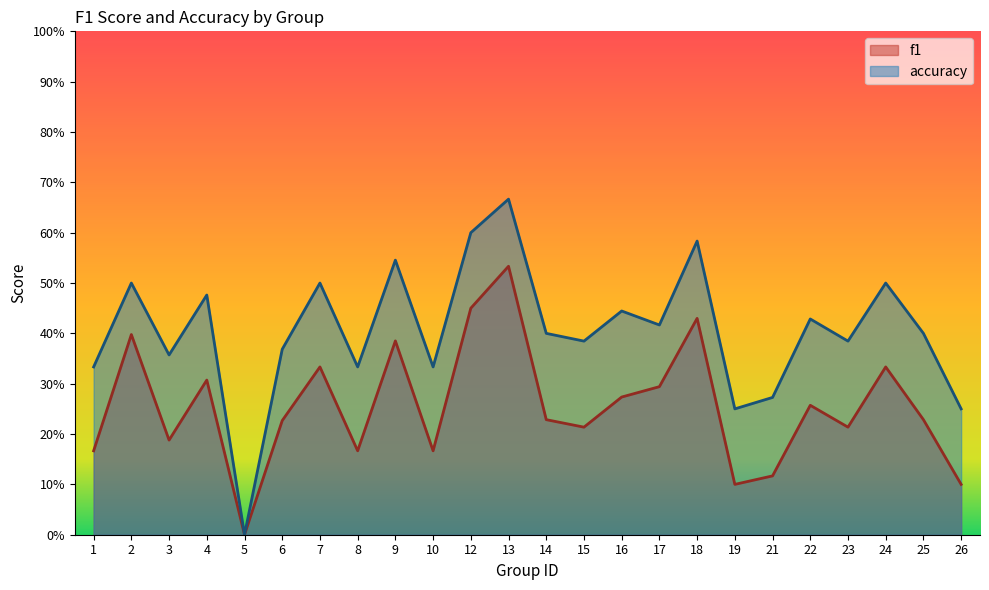

True or false: f1 and accuracy cross at least once.

False